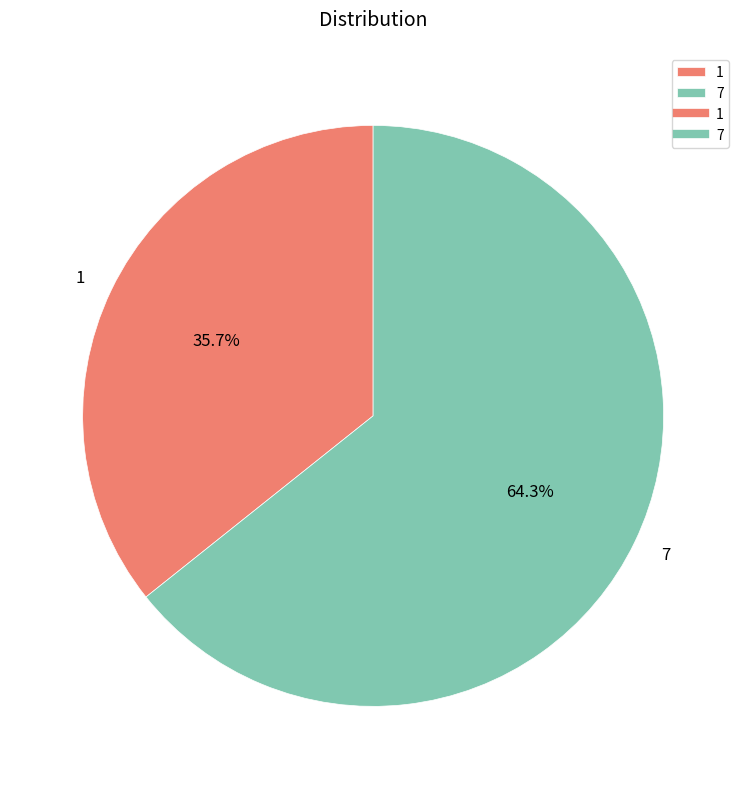

Count the number of slices in the pie.

2